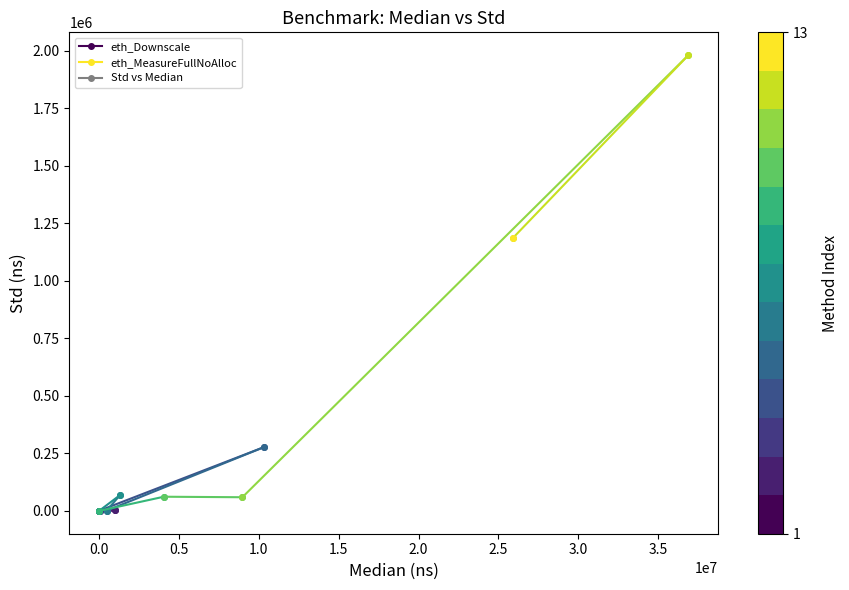

Is it true that the value at 0.0 is 2093.4?

True